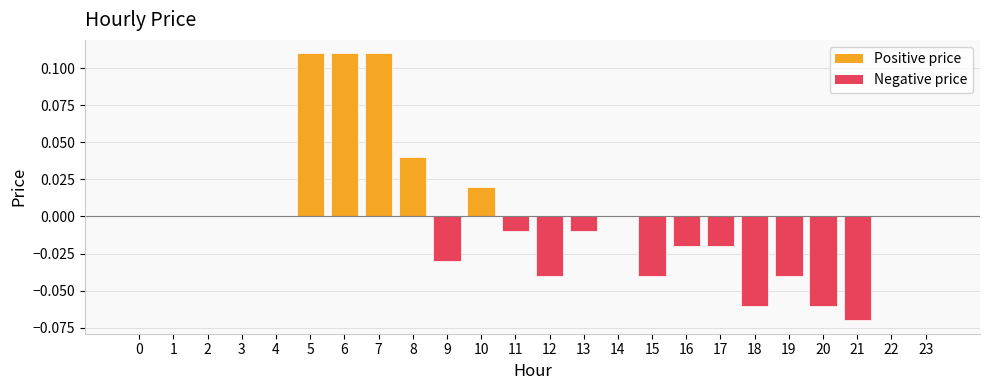

Are the bars grouped side by side (vs. stacked)?

No